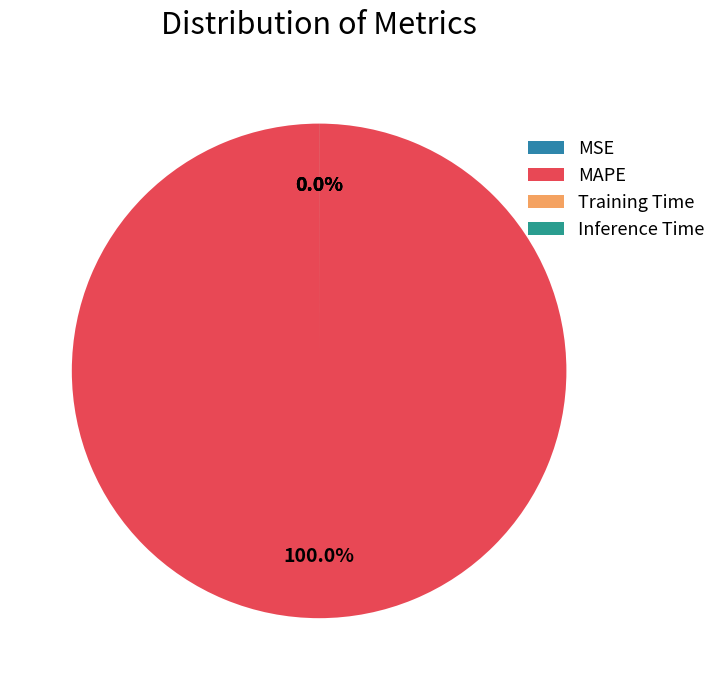

To the nearest percent, what is the combined percentage of MAPE and Training Time?

100%